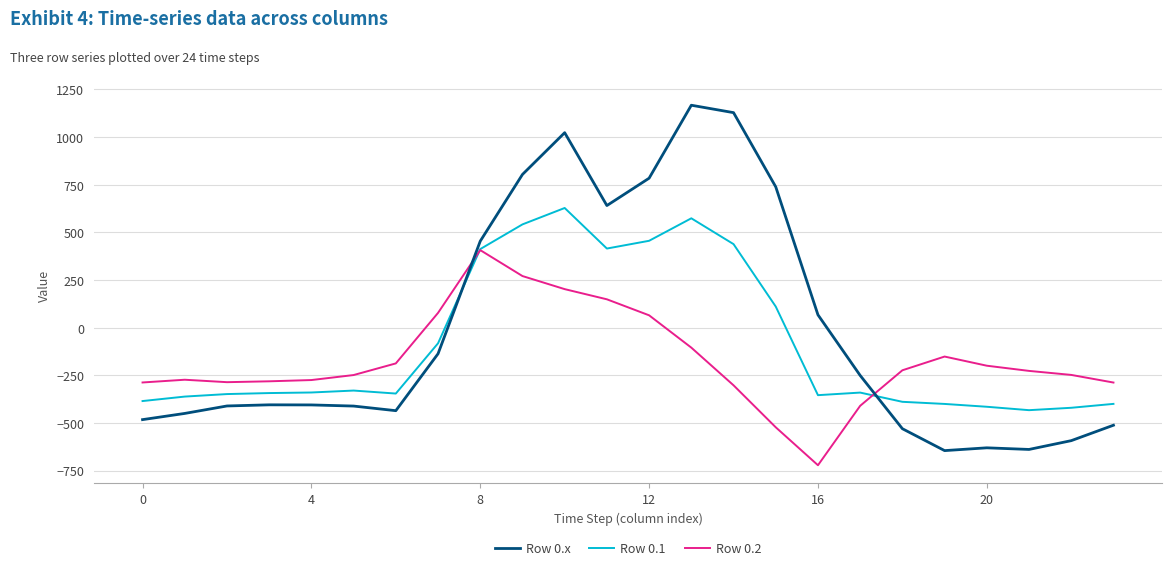

Rank the series by their average value, from lowest to highest.

Row 0.2, Row 0.1, Row 0.x